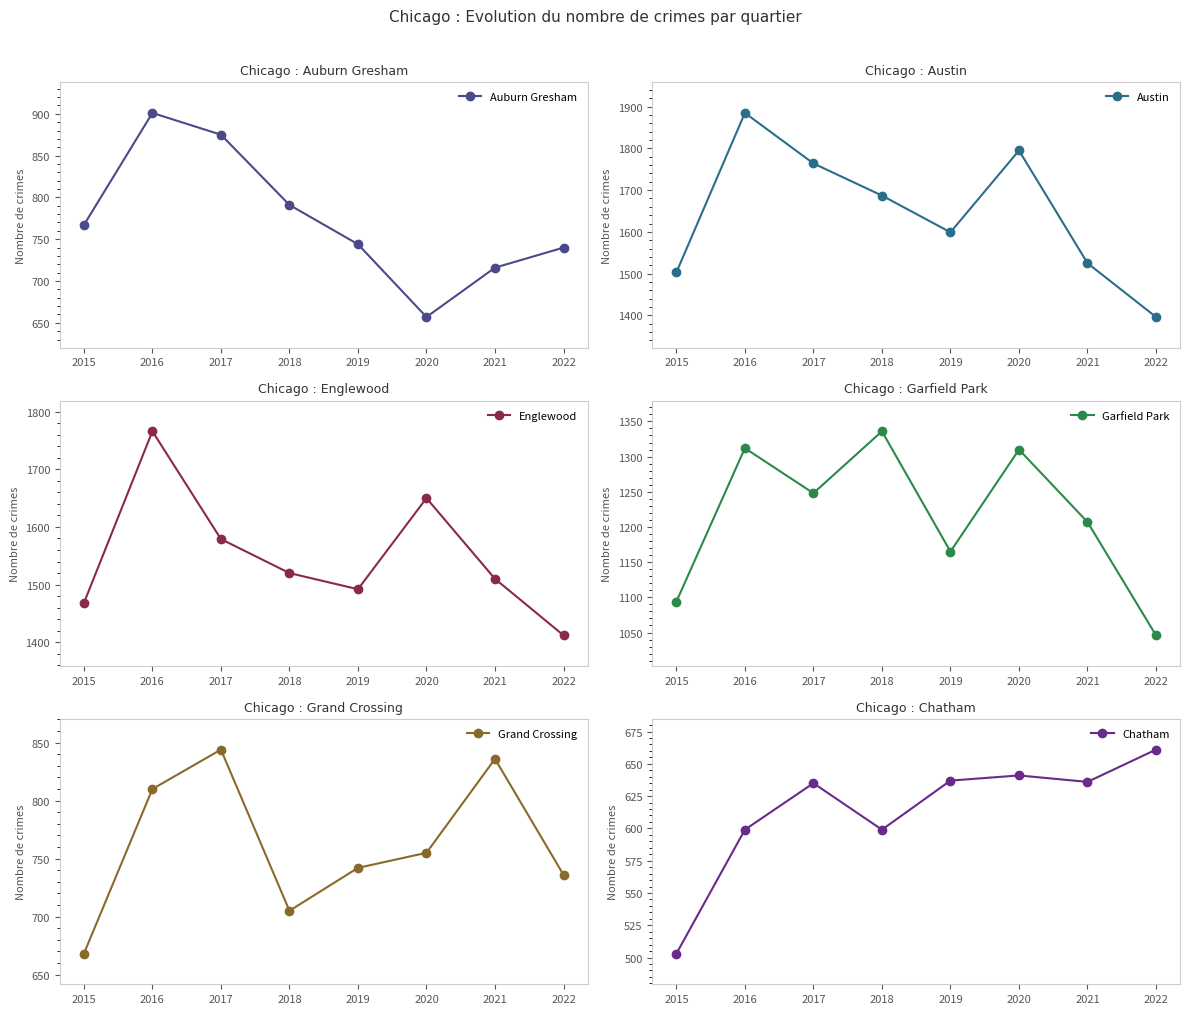

True or false: Garfield Park and Grand Crossing cross at least once.

False